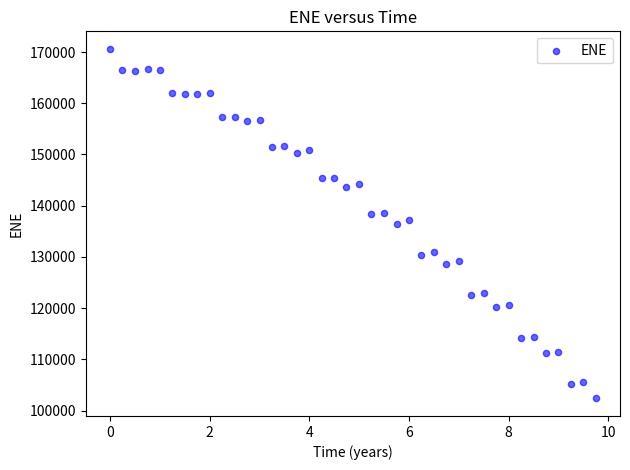

What is the range of Y values (max minus min)?

68271